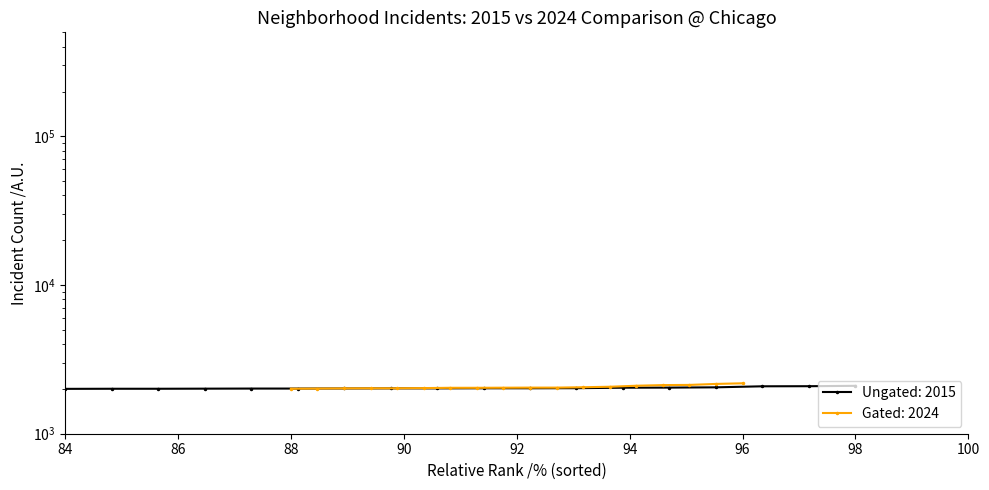

List the series in order of their peak value, lowest first.

2015 (Ungated), 2024 (Gated)